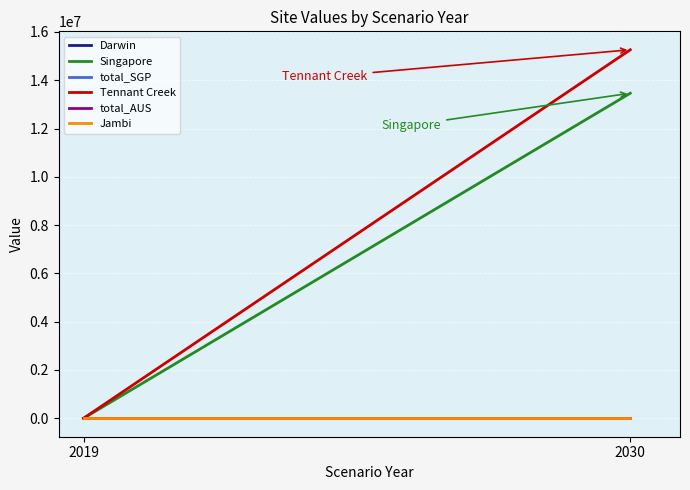

How many lines are shown in the chart?

6